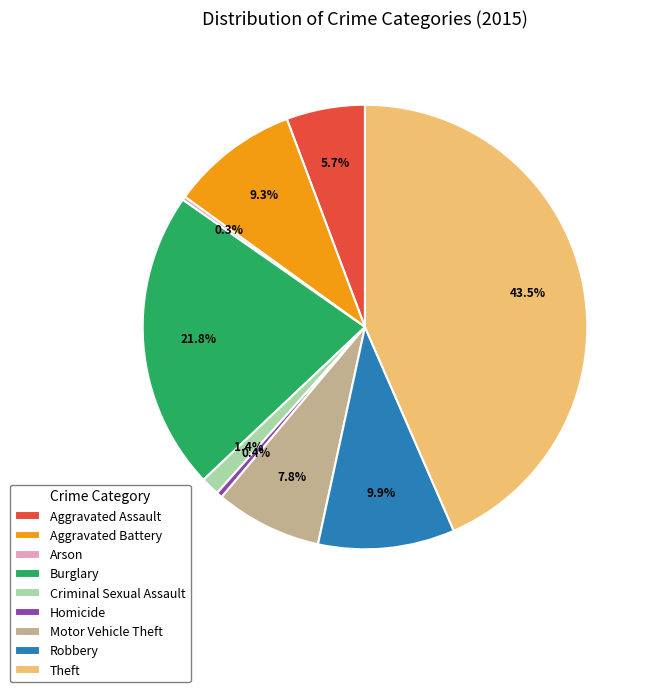

The Motor Vehicle Theft slice represents 8% of the pie. True or false?

True